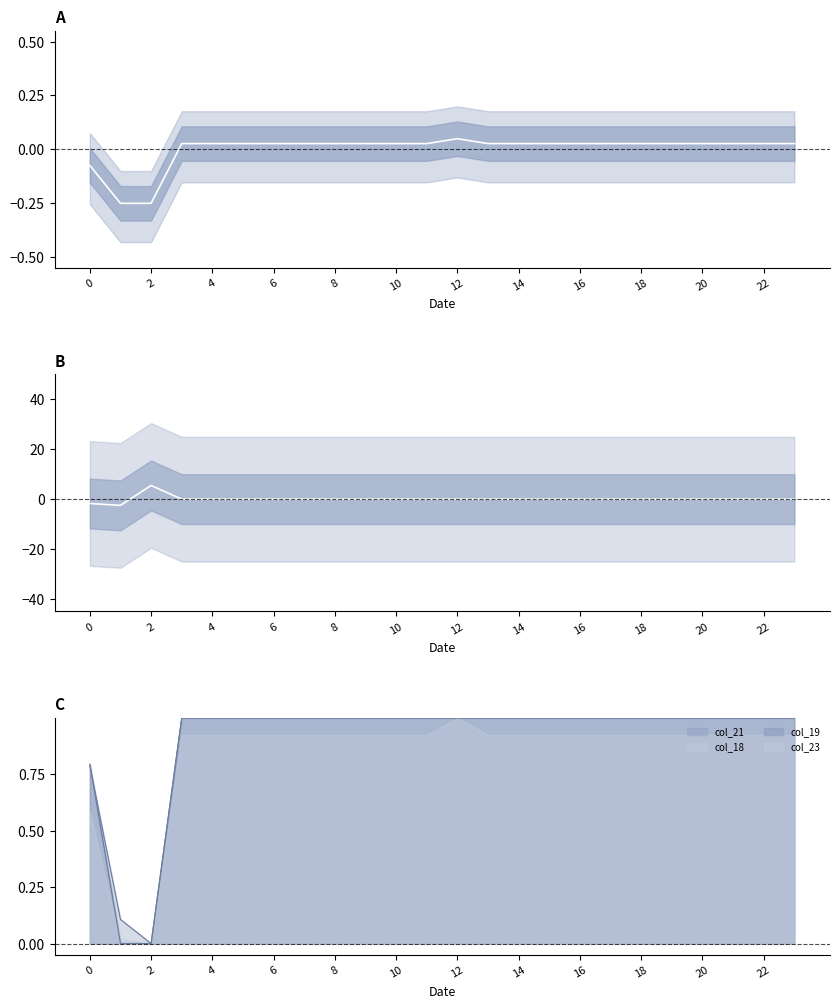

What is the difference between the maximum and minimum values in the col_23 series?

0.3